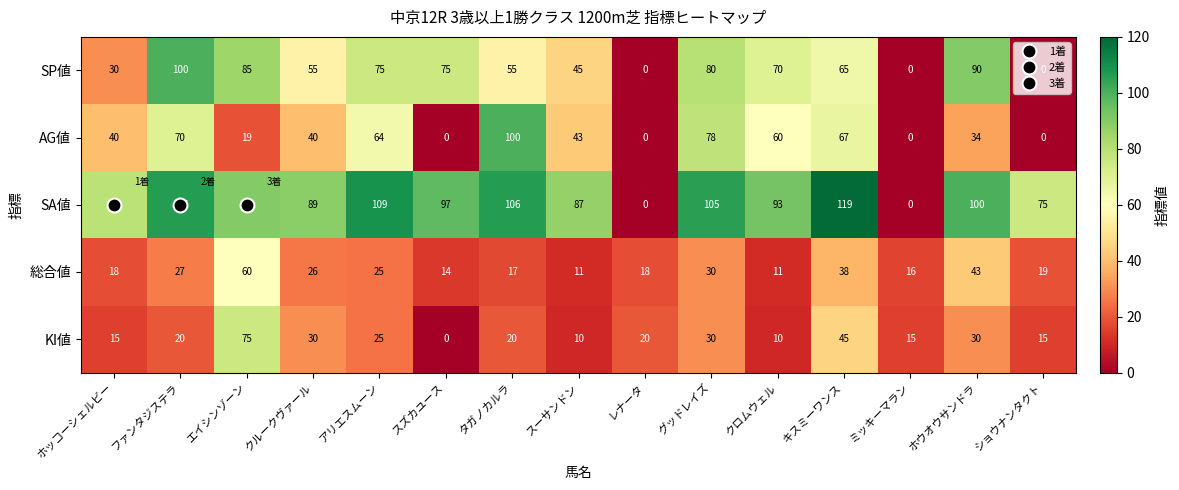

What is the average value of the KI値 series?

24